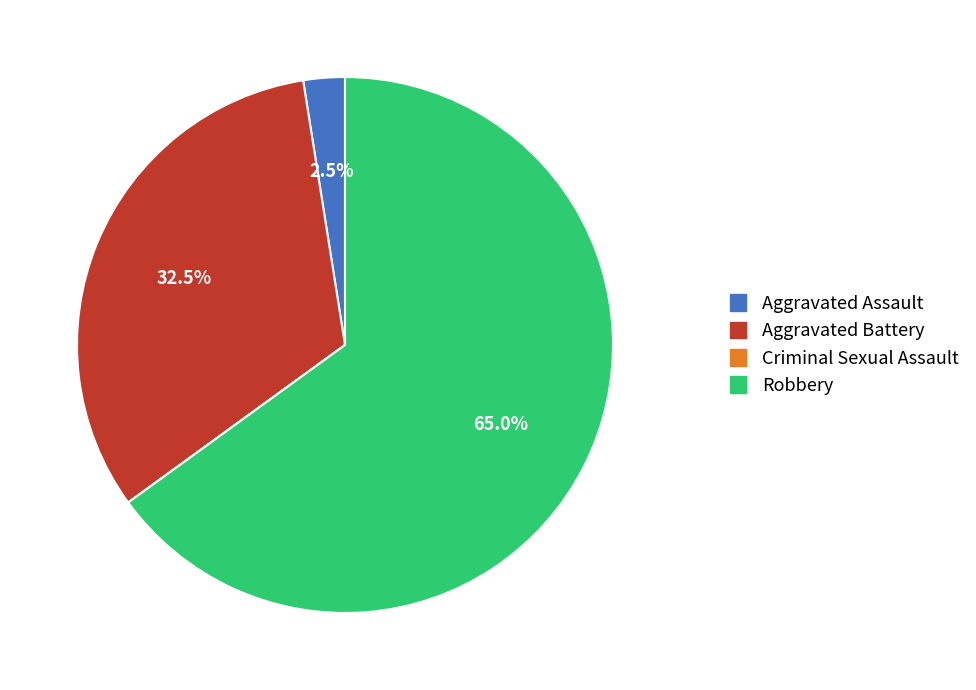

Which slice is the largest?

Robbery